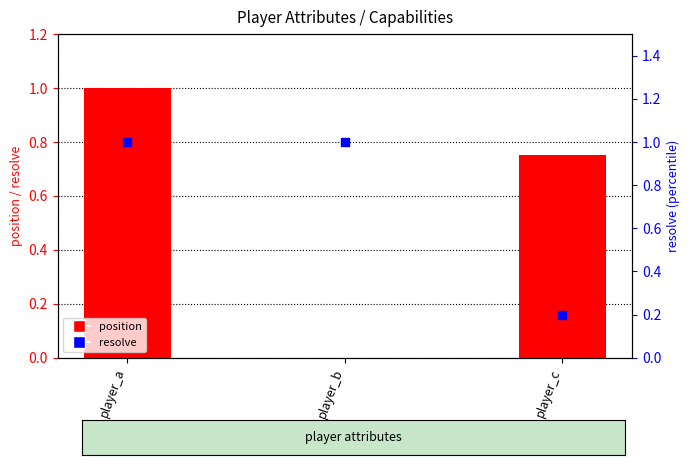

Which series contains the highest Y value?

position